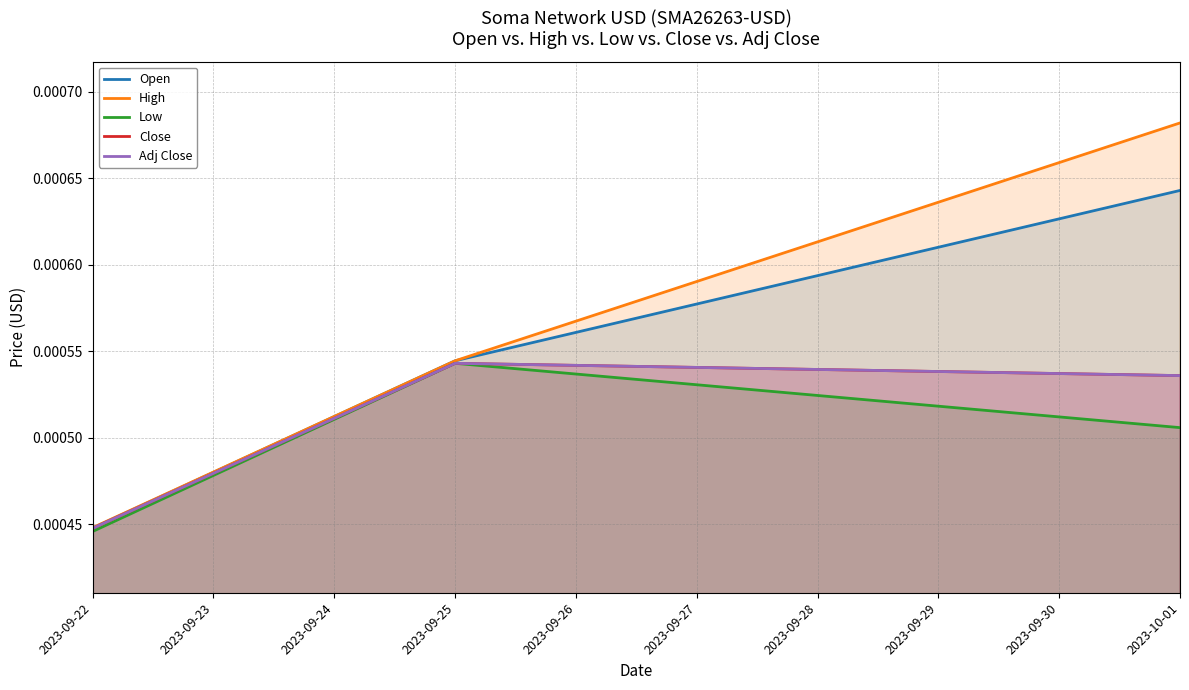

How many distinct data groups are displayed?

5